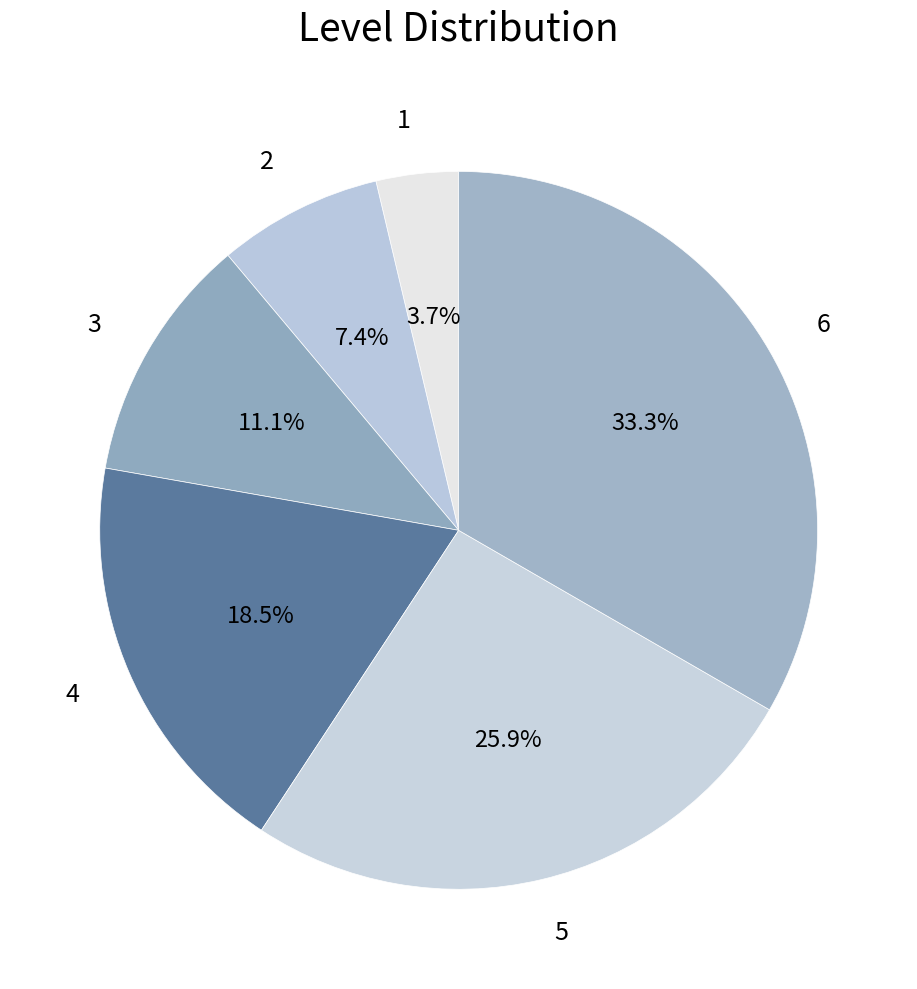

What is the ratio of the value at 2 to the value at 4?

0.4